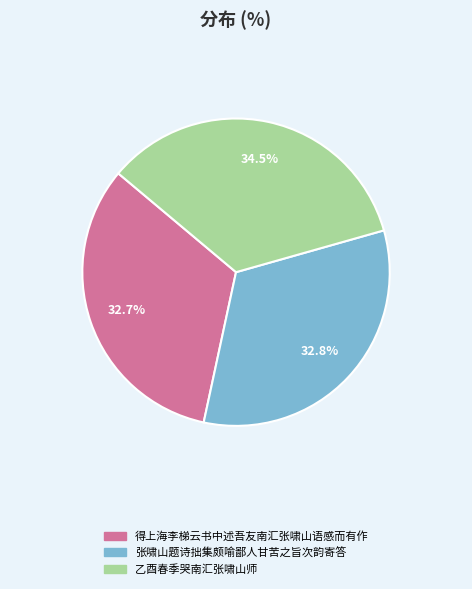

To the nearest percent, what is the combined percentage of 张啸山题诗拙集颇喻鄙人甘苦之旨次韵寄答 and 乙酉春季哭南汇张啸山师?

67%